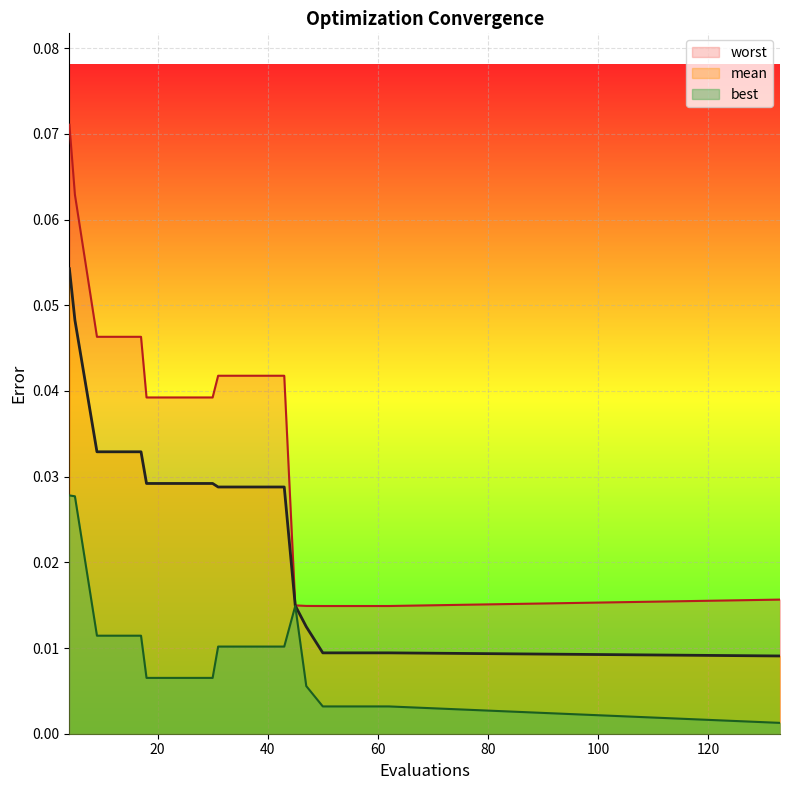

Where is mean nearest to the value 0?

133